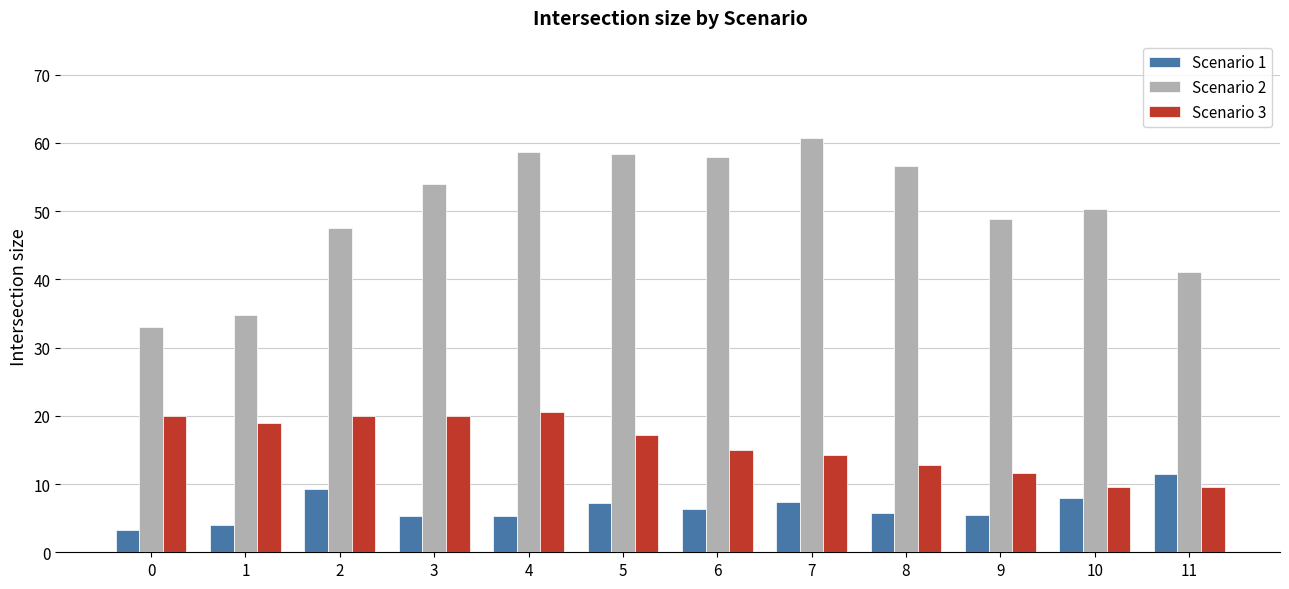

What is the minimum value shown in the chart?

3.3